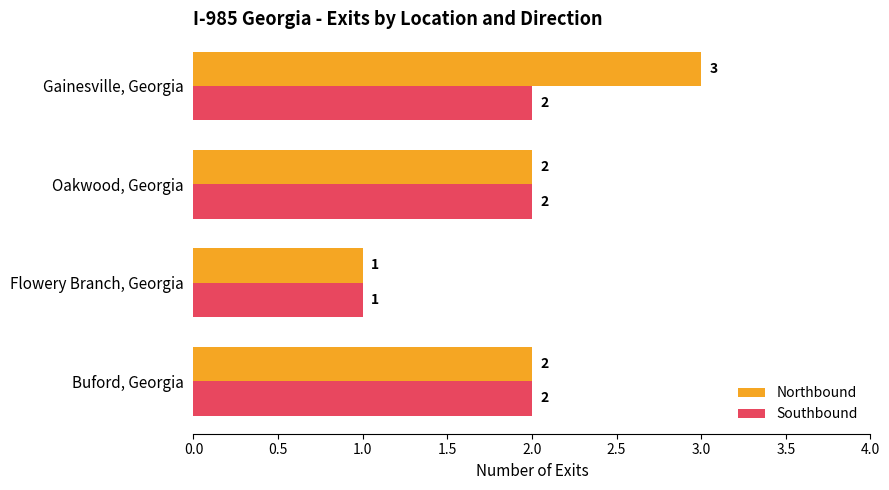

The value of Northbound at Oakwood, Georgia is 2. True or false?

True